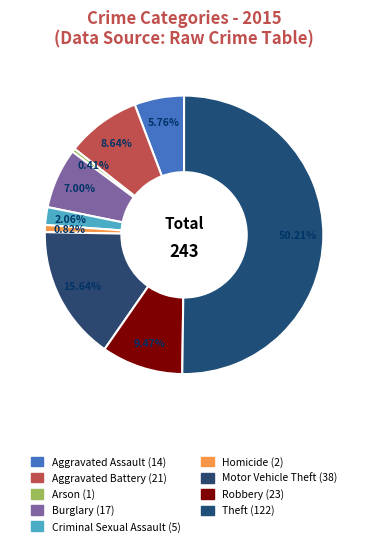

What percentage is the Motor Vehicle Theft slice, to the nearest percent?

16%